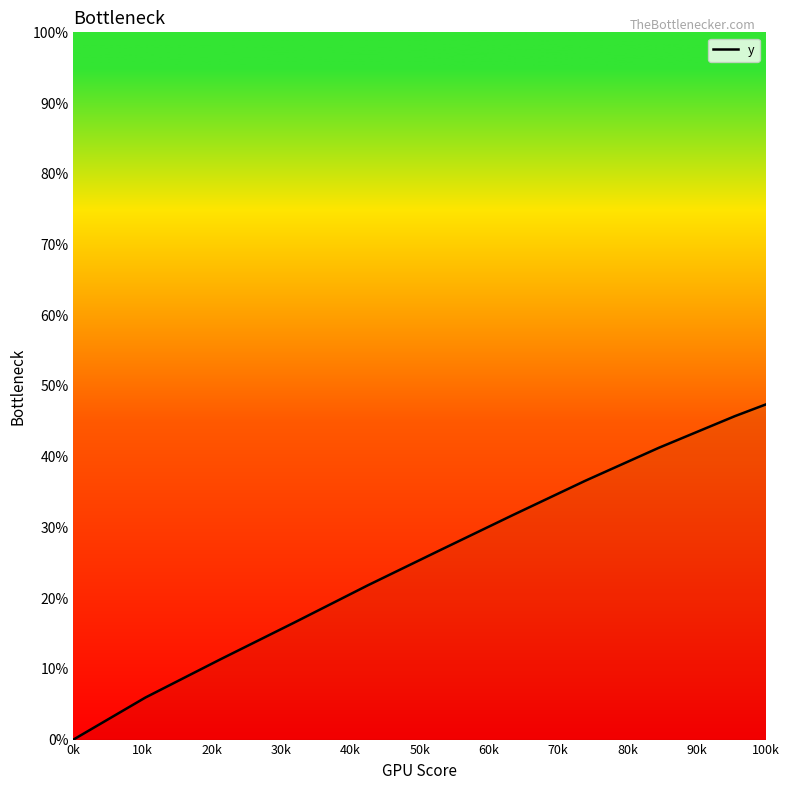

What is the difference between the maximum and minimum values?

100.0